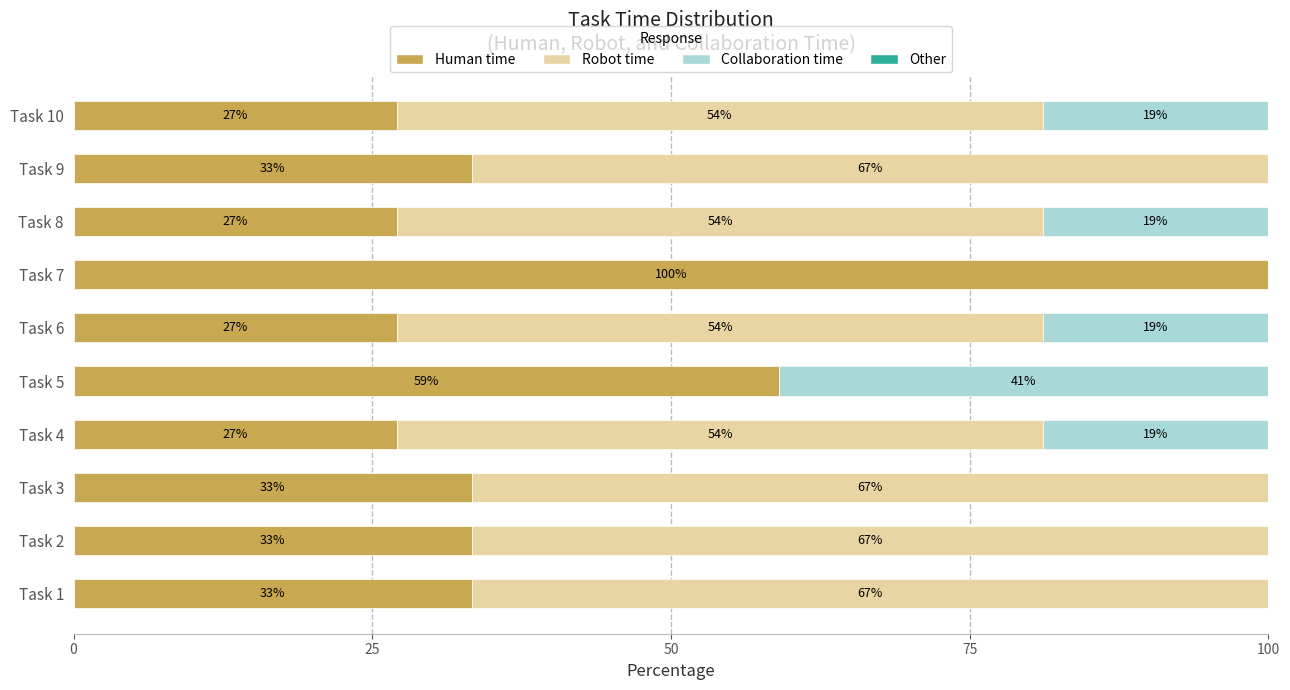

Where is Human time nearest to the value 63?

Task 5